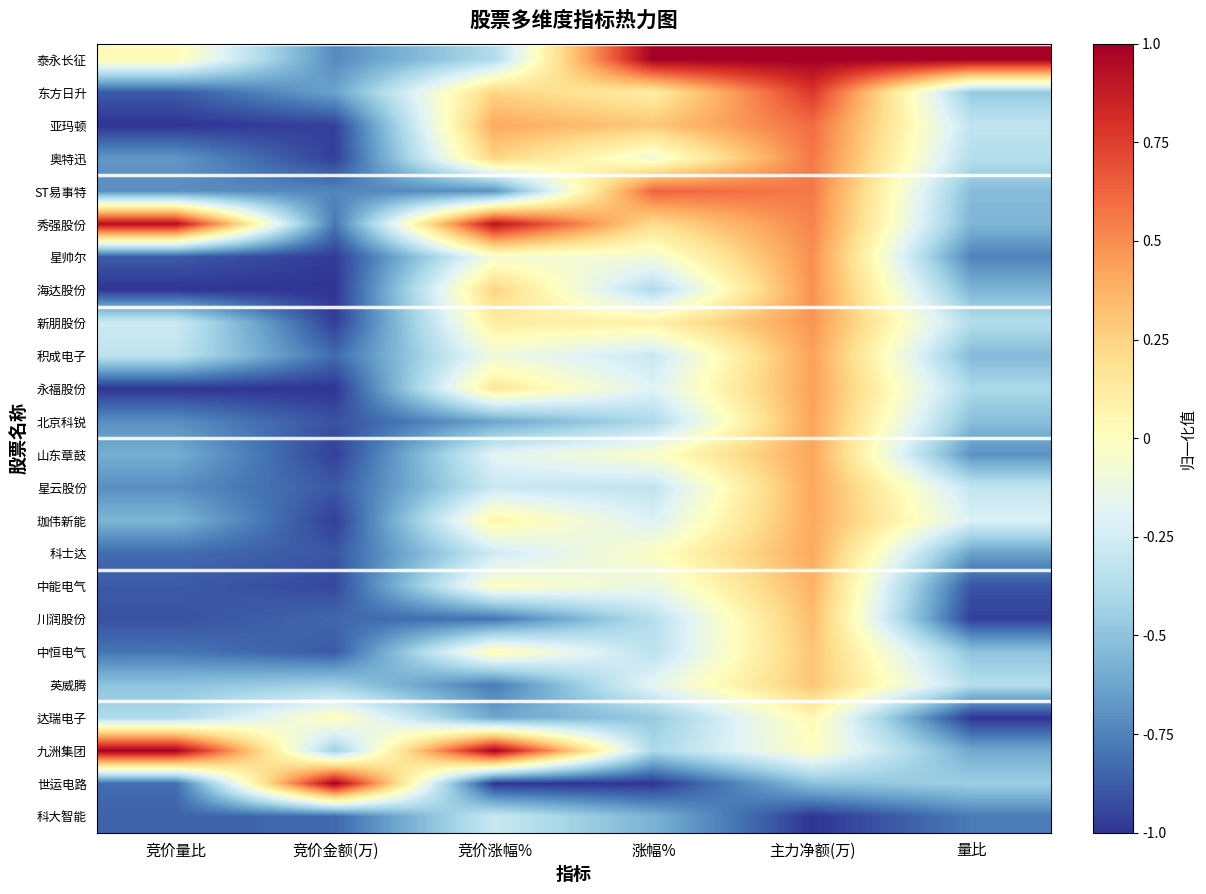

At how many categories does at least one series exceed 0?

6